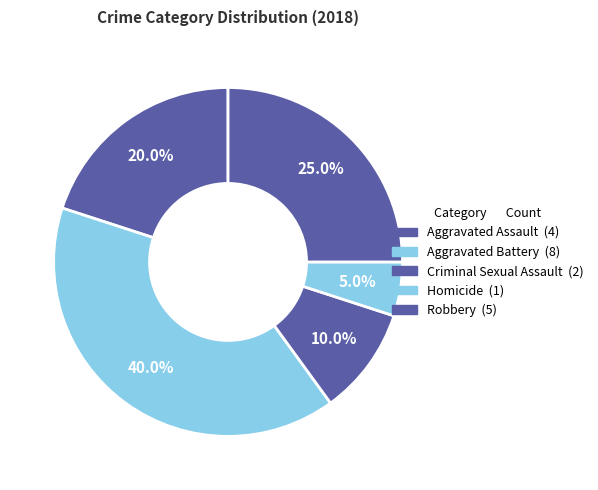

What is the change in value from Criminal Sexual Assault to Robbery?

+3